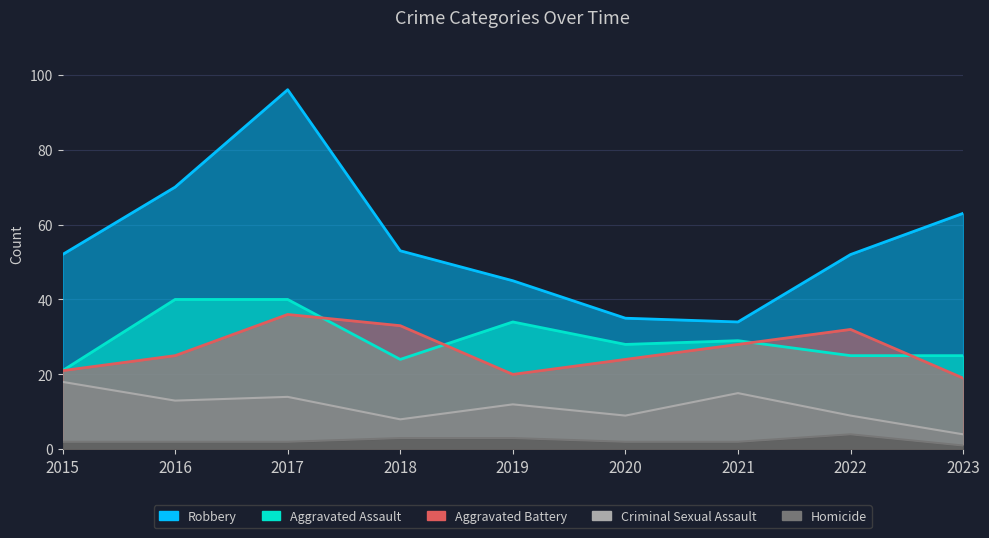

True or false: Homicide and Criminal Sexual Assault cross at least once.

False